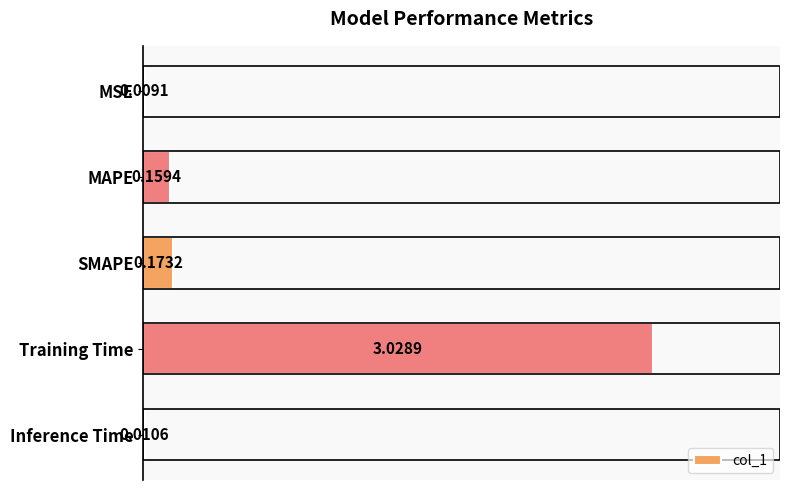

Where is the data nearest to the value 1?

SMAPE